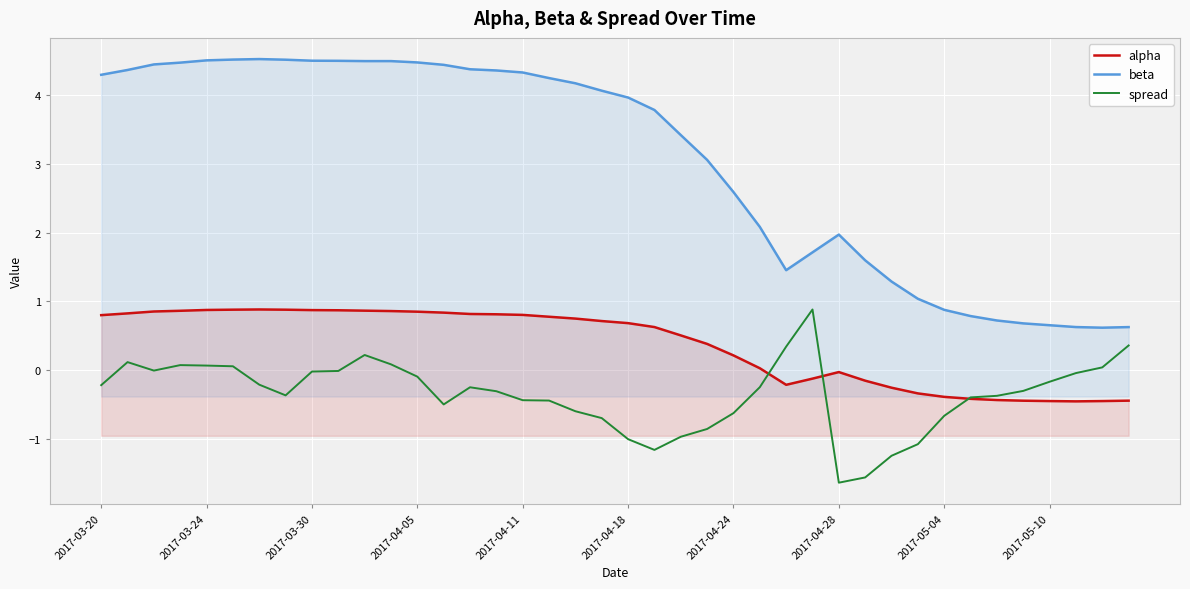

How many lines are shown in the chart?

3